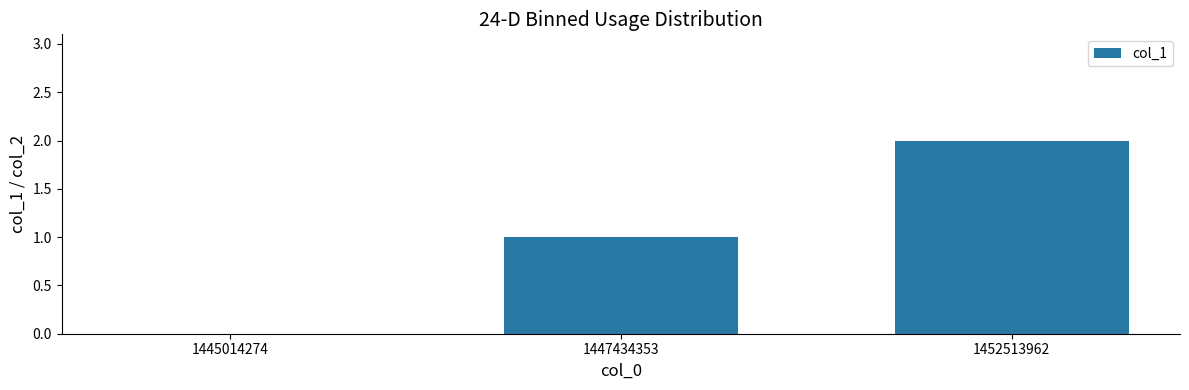

Which category has the highest value across all series?

1452513962